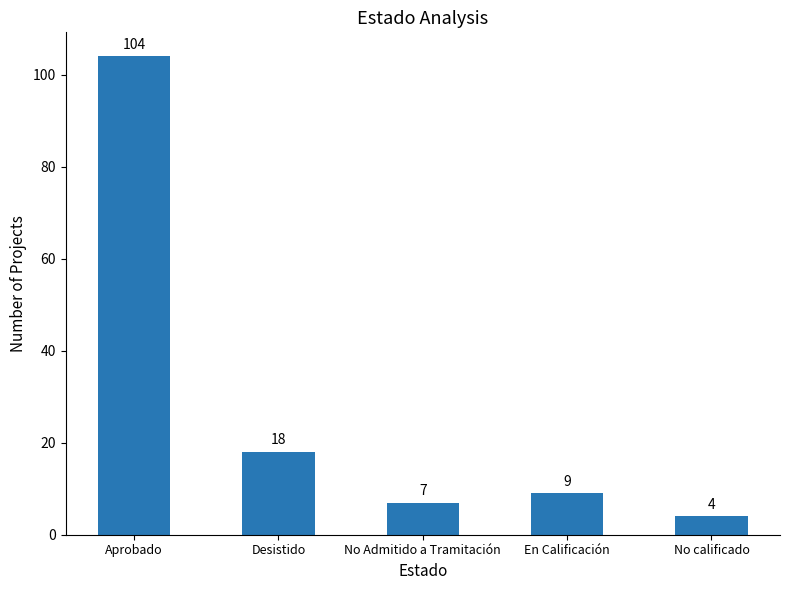

Reading left to right, what are all the values shown in this chart?

Aprobado=104	Desistido=18	No Admitido a Tramitación=7	En Calificación=9	No calificado=4